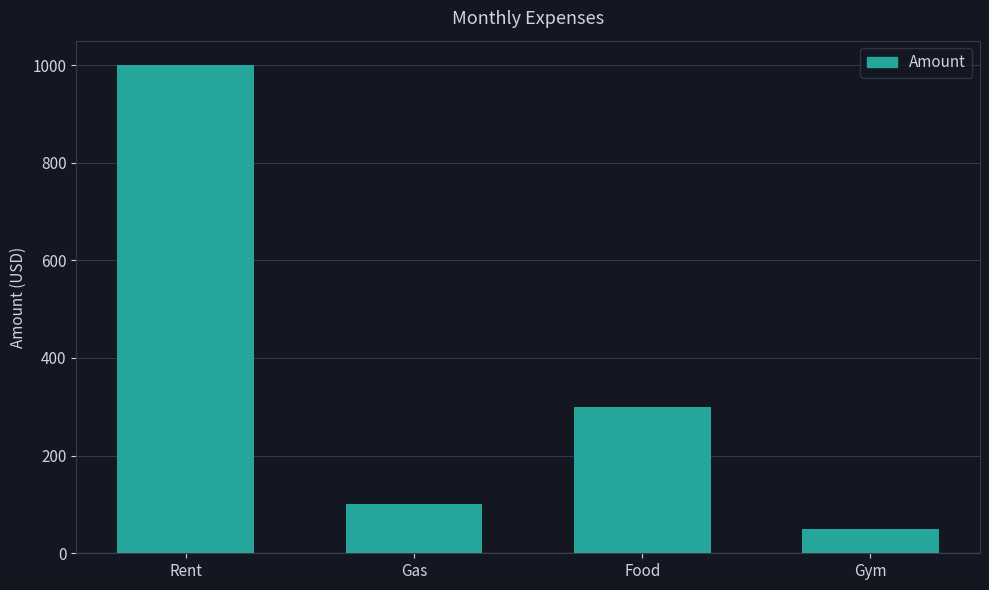

What position from the right is Food?

2